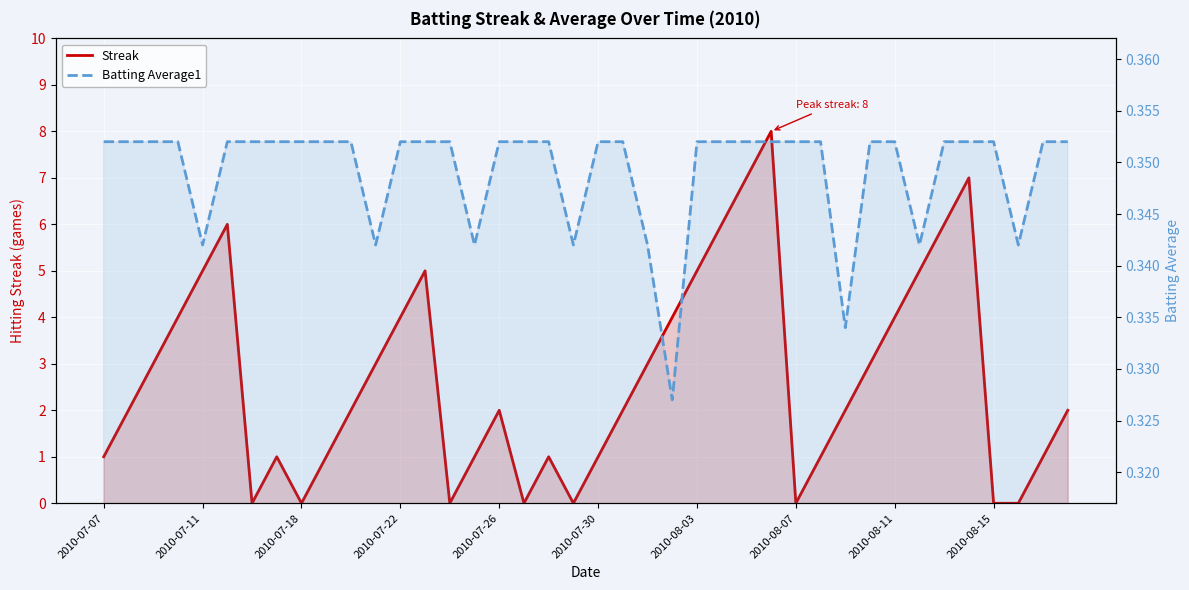

Reading left to right, list all the values displayed in this chart.

Streak: 1.0	2.0	3.0	4.0	5.0	6.0	0.0	1.0	0.0	1.0	2.0	3.0	4.0	5.0	0.0	1.0	2.0	0.0	1.0	0.0	1.0	2.0	3.0	4.0	5.0	6.0	7.0	8.0	0.0	1.0	2.0	3.0	4.0	5.0	6.0	7.0	0.0	0.0	1.0	2.0
Batting Average1: 0.4	0.4	0.4	0.4	0.3	0.4	0.4	0.4	0.4	0.4	0.4	0.3	0.4	0.4	0.4	0.3	0.4	0.4	0.4	0.3	0.4	0.4	0.3	0.3	0.4	0.4	0.4	0.4	0.4	0.4	0.3	0.4	0.4	0.3	0.4	0.4	0.4	0.3	0.4	0.4